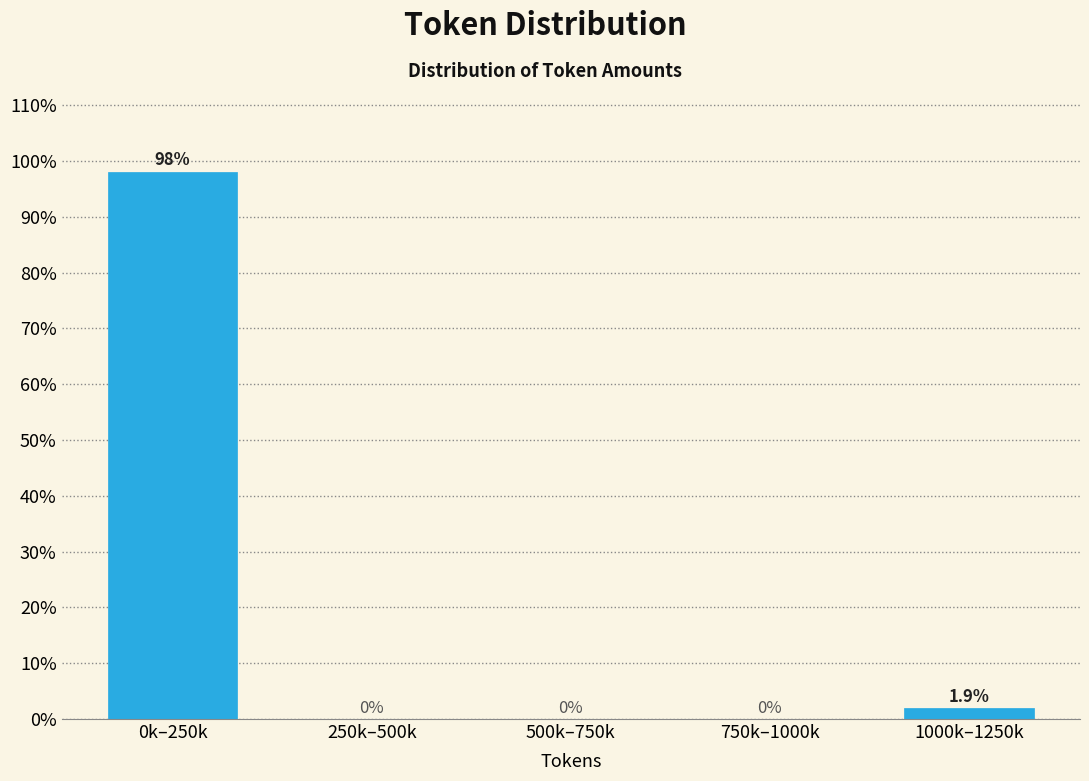

Reading right to left, extract all data points from this chart.

1000k–1250k=1.9	750k–1000k=0.0	500k–750k=0.0	250k–500k=0.0	0k–250k=98.1